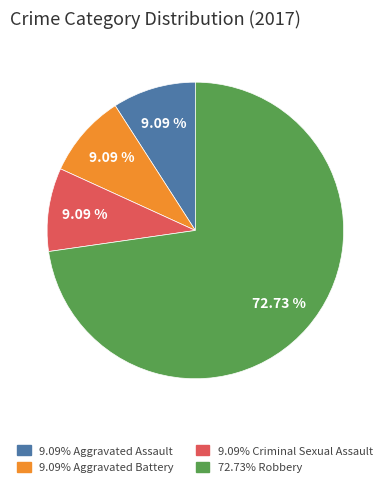

Is there any slice that represents more than half of the pie?

Yes